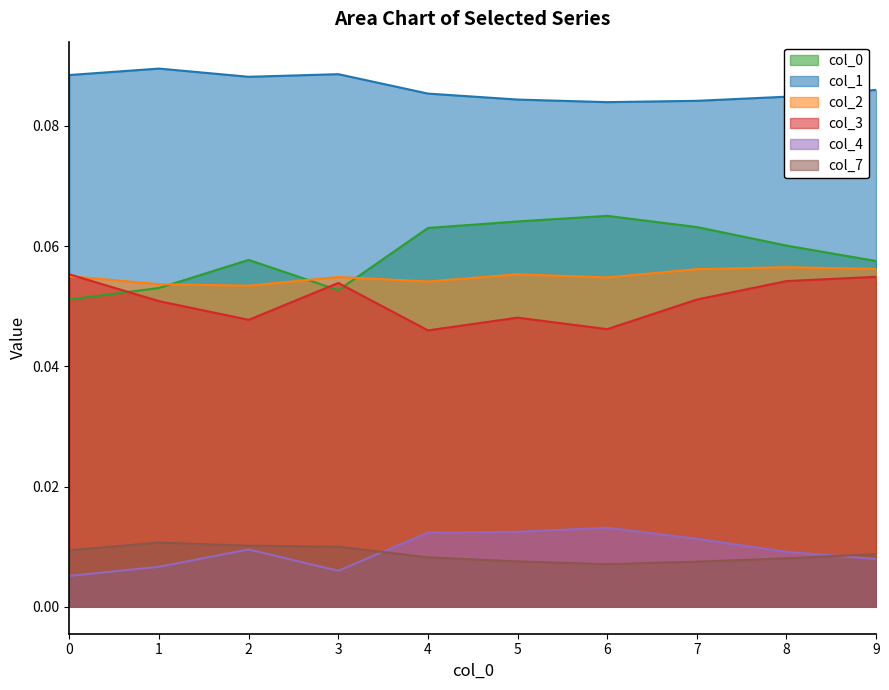

The value of 2 at 3 is 0.1. True or false?

True